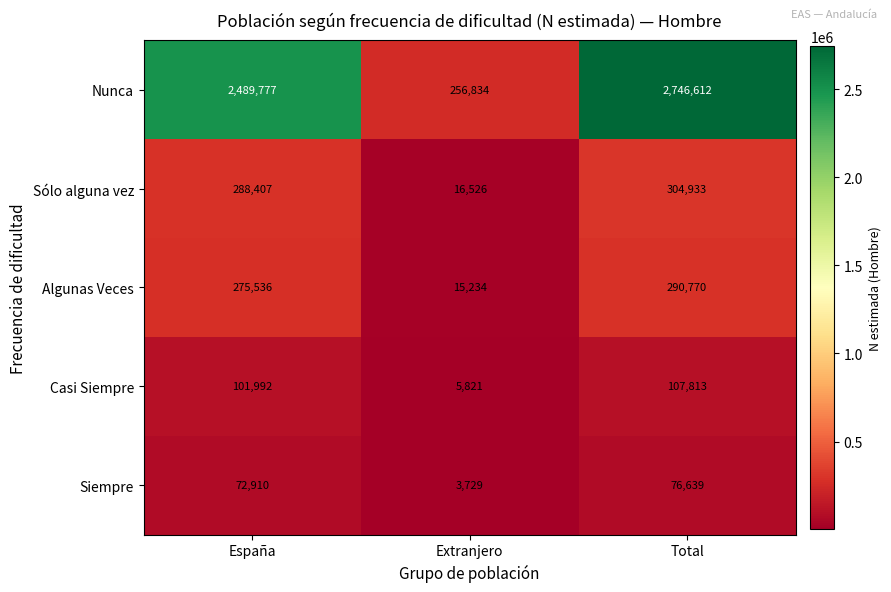

How many series are shown in this chart?

5